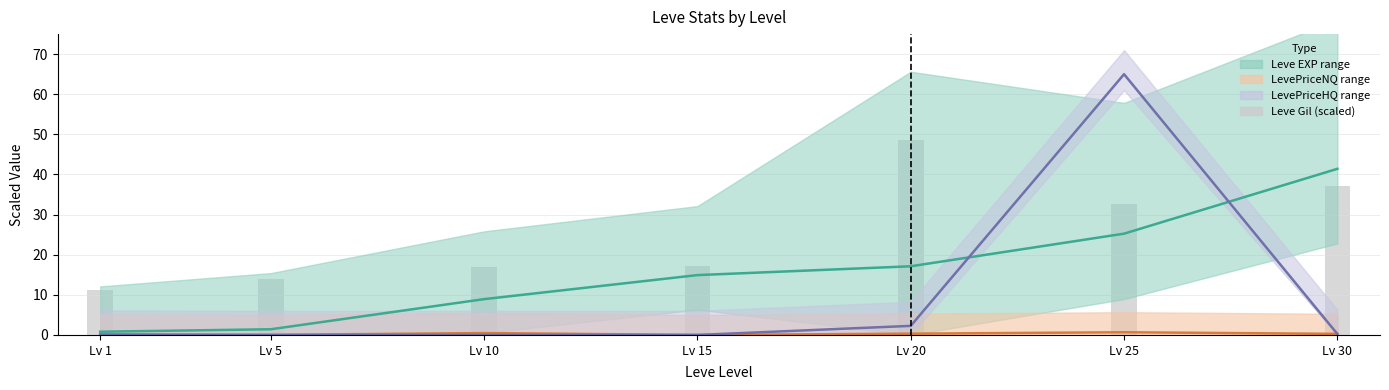

What is the difference between the second highest and second lowest values in the Leve Gil (scaled) series?

23.2